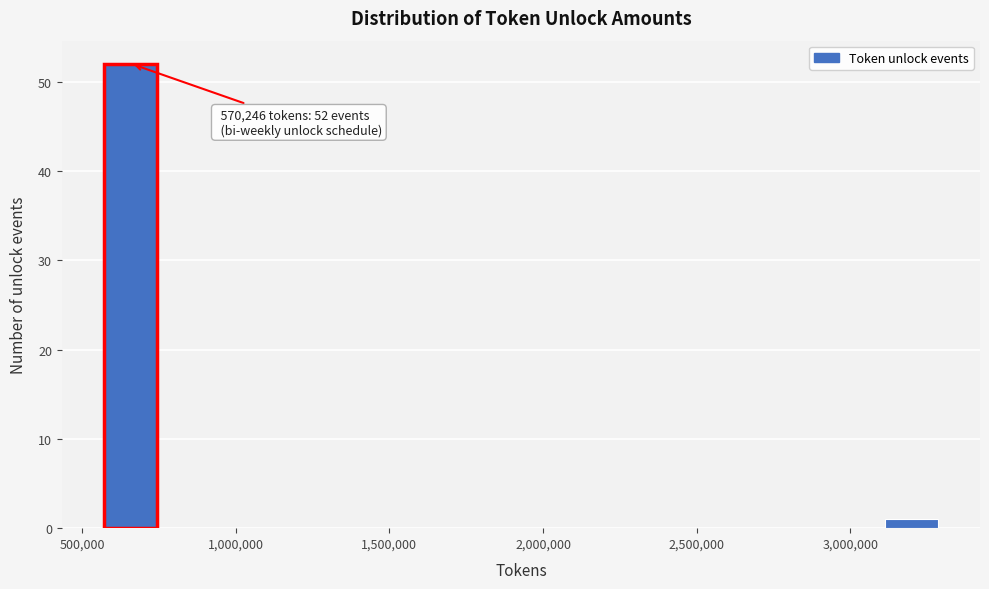

Read against the x-axis, roughly where is the centre of the tallest bar?

650000